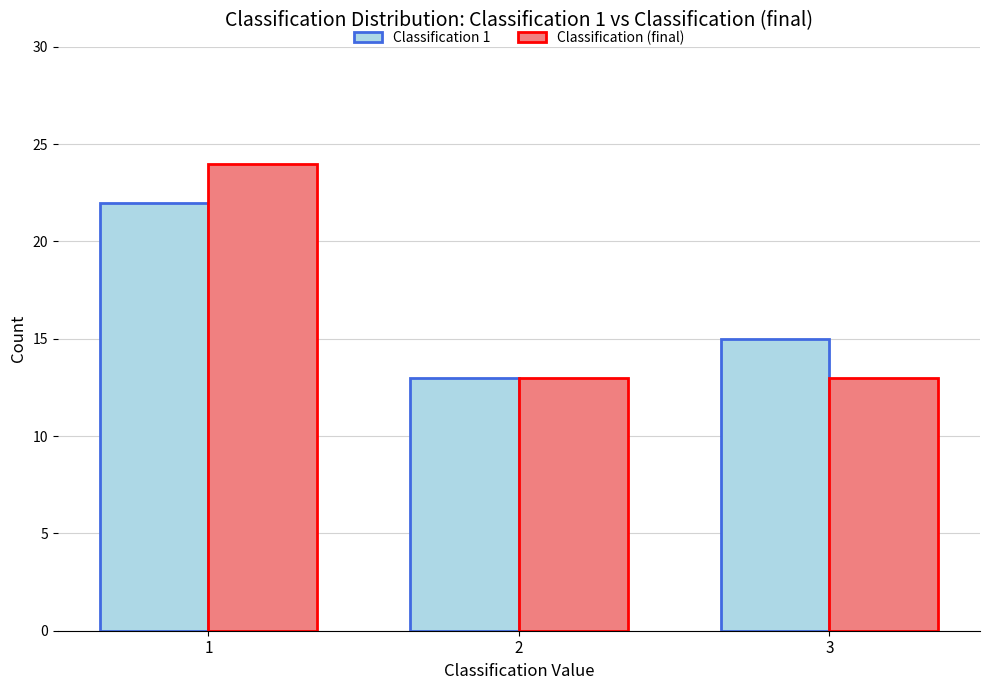

What is the smallest value displayed?

13